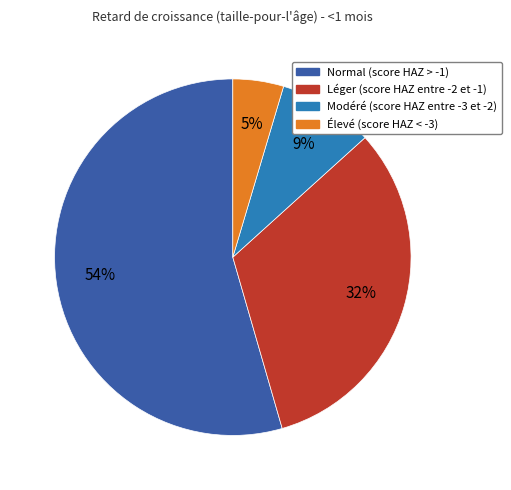

Is there a majority slice in this chart?

Yes